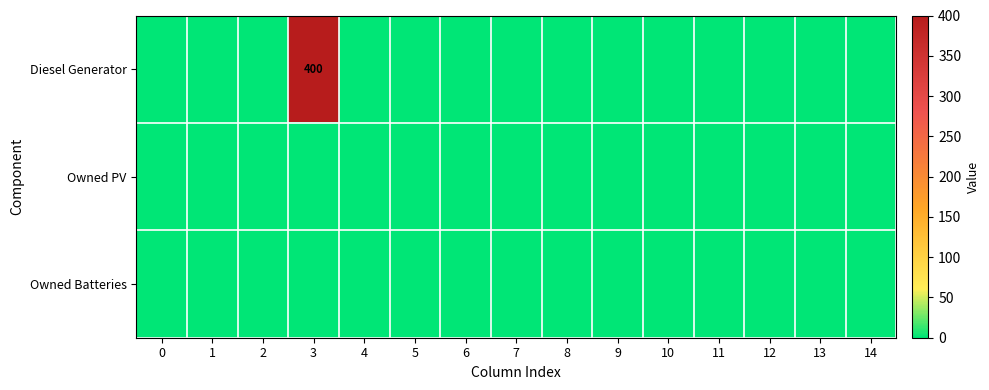

Is it true that Owned Batteries equals 0 at 6?

True